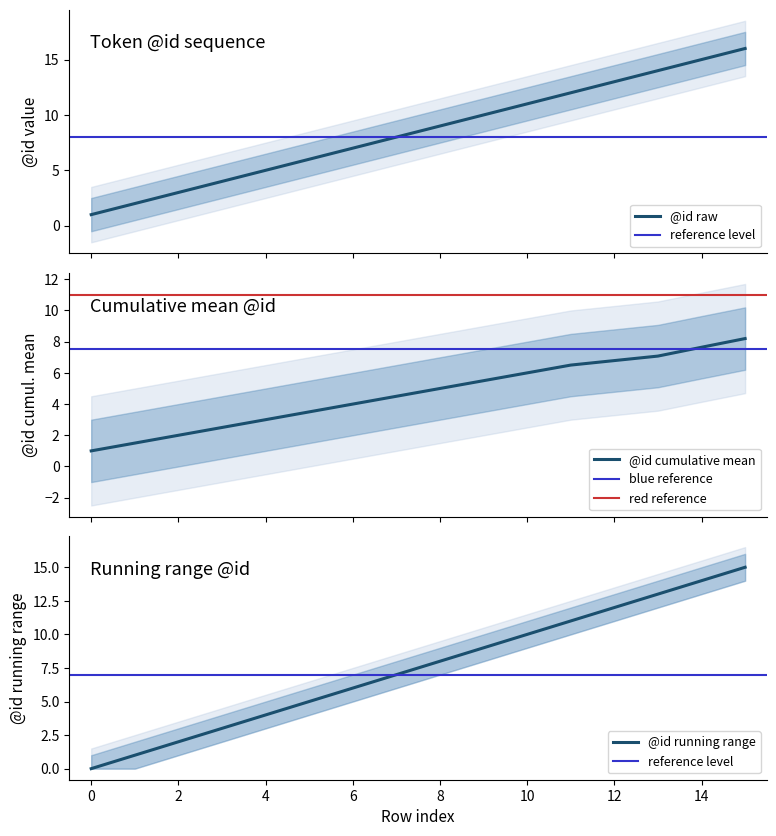

Reading right to left, what are all the values shown in this chart?

15=16	14=15	13=14	11=12	10=11	9=10	8=9	7=8	6=7	5=6	4=5	3=4	2=3	1=2	0=1